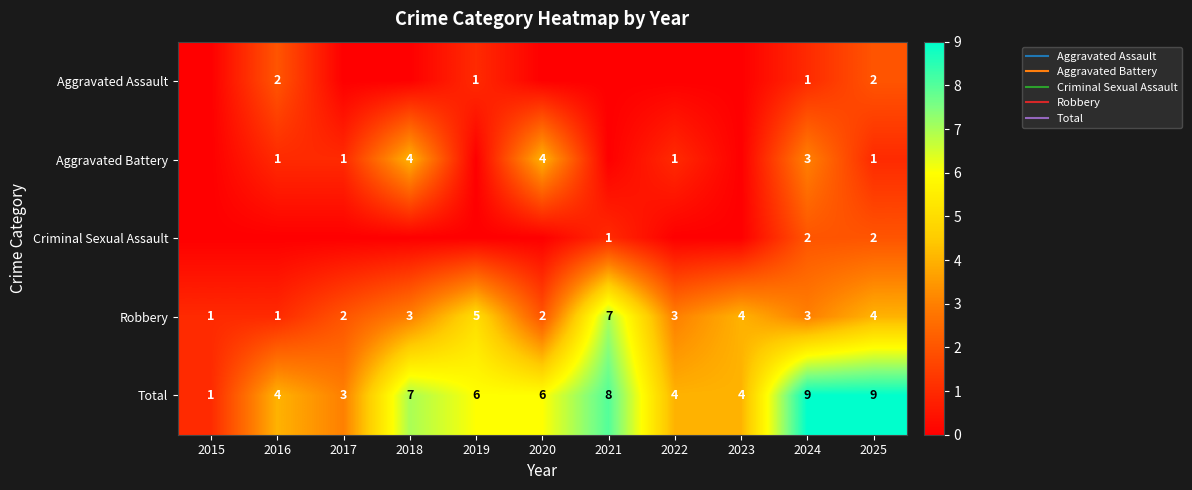

The Criminal Sexual Assault series shows 0 at 2018. True or false?

True